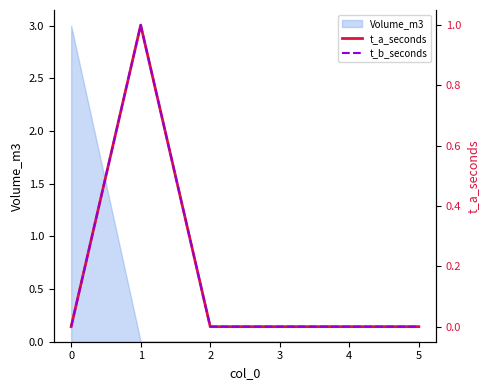

True or false: t_a_seconds and t_b_seconds intersect in this chart.

False